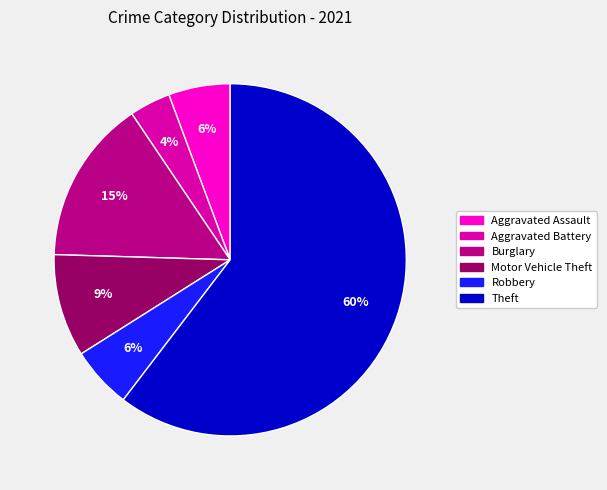

Count the number of slices in the pie.

6